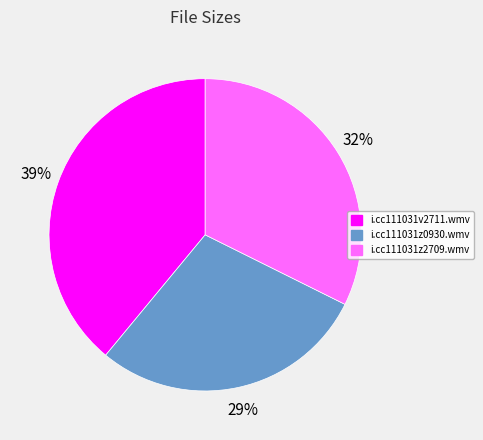

The i.cc111031v2711.wmv slice represents 39% of the pie. True or false?

True